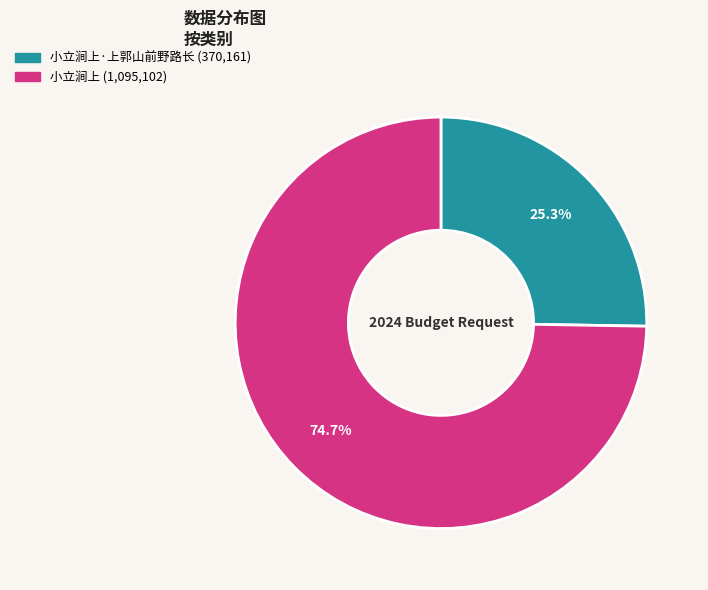

Is there a majority slice in this chart?

Yes